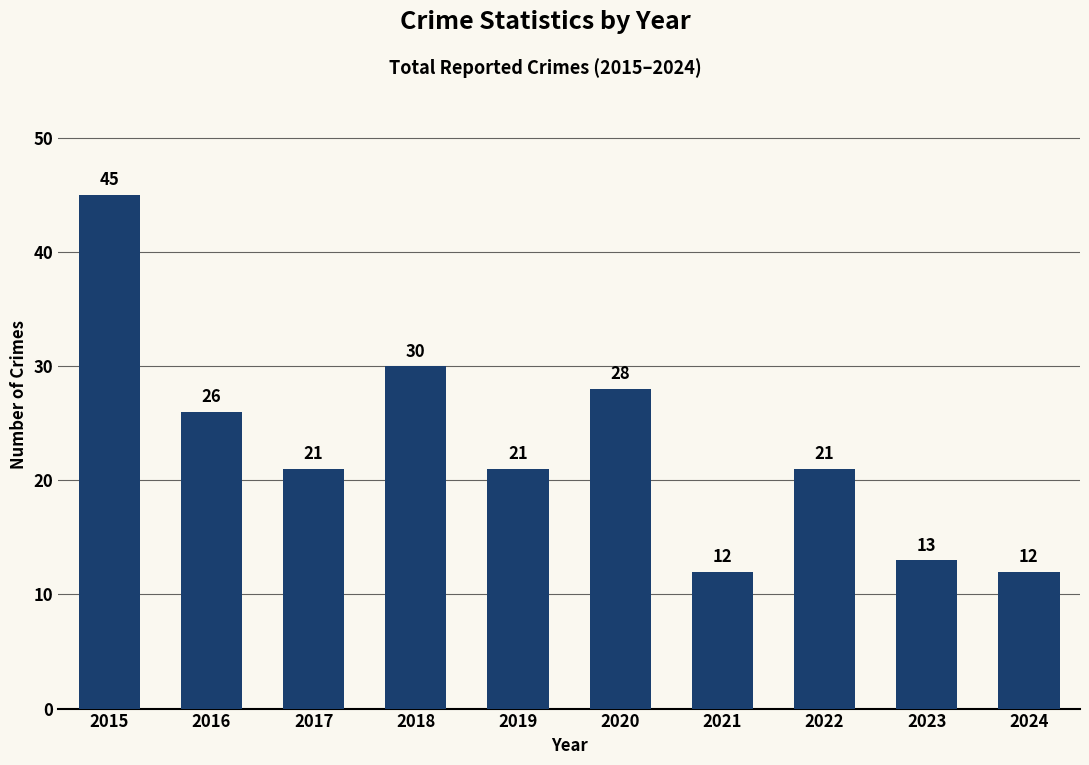

Read the value at 2023.

13